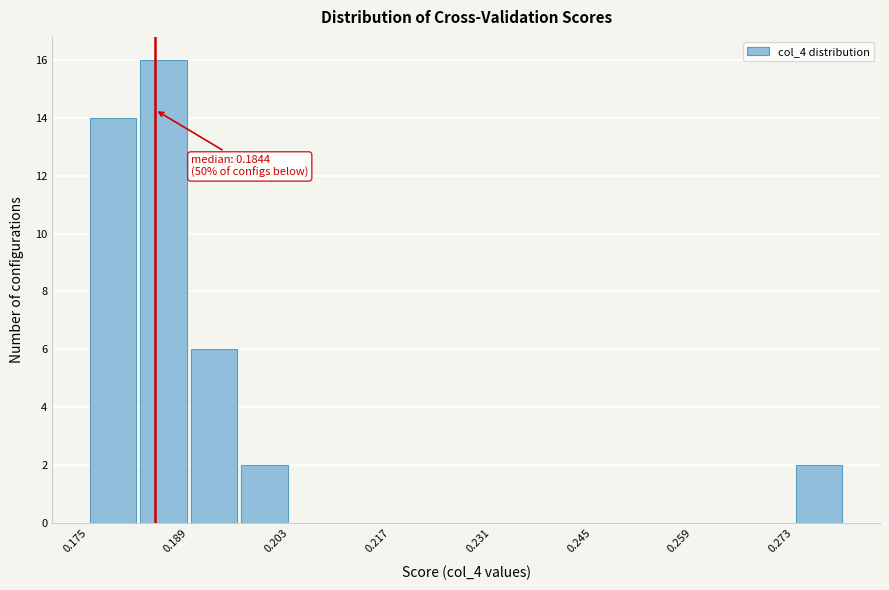

Read against the x-axis, roughly where is the centre of the tallest bar?

0.186